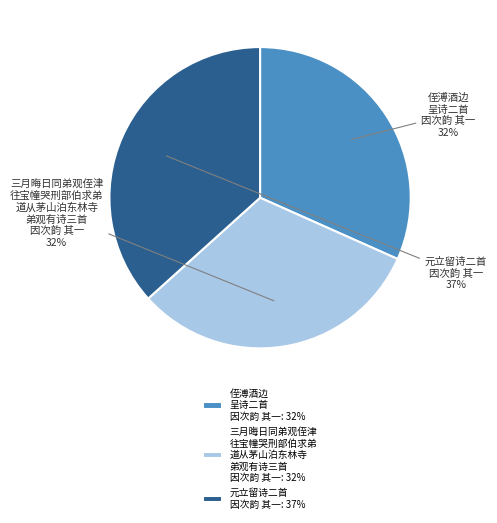

Count the number of slices in the pie.

3